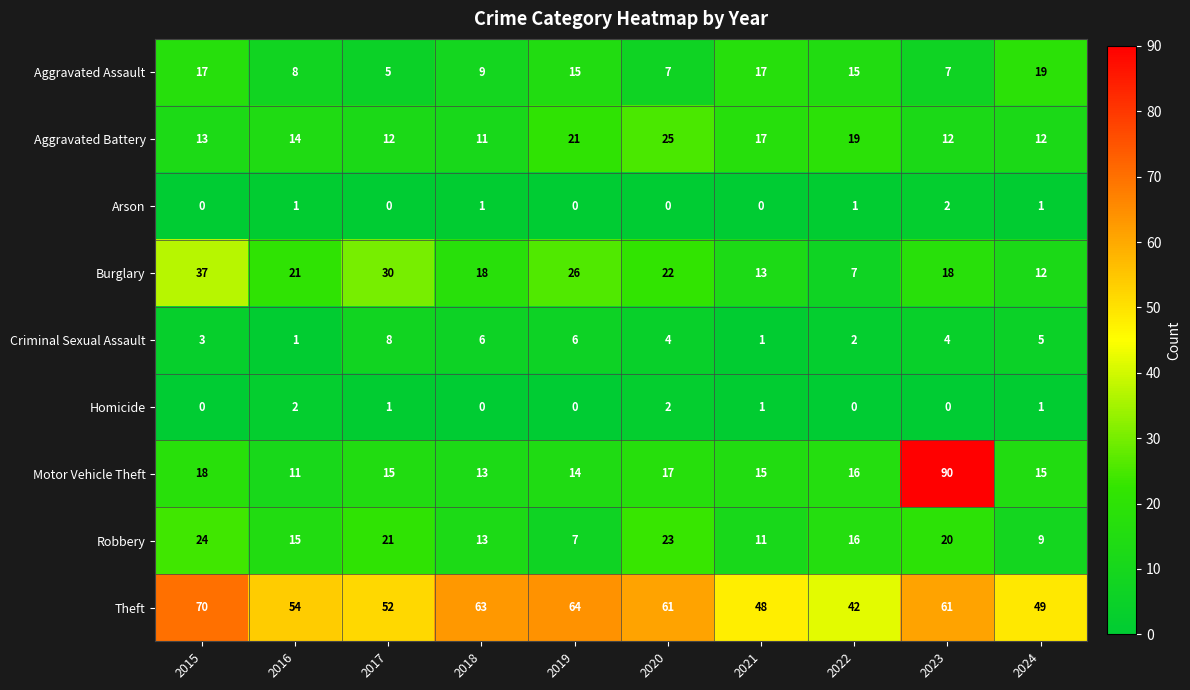

The value of Theft at 2024 is 24. True or false?

False